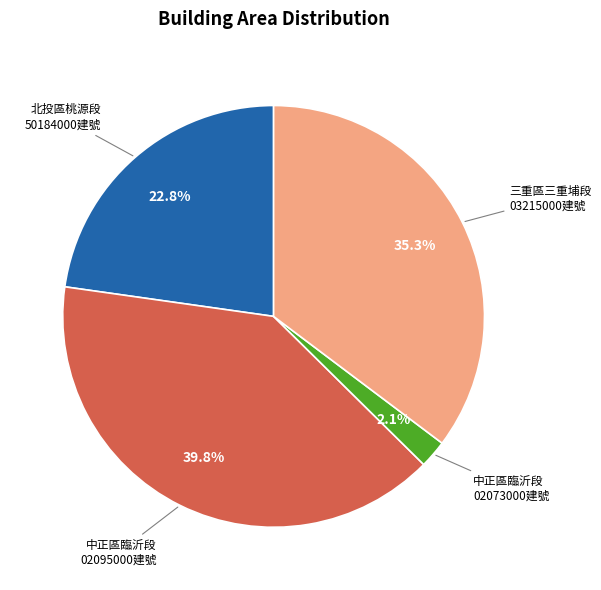

Is there a majority slice in this chart?

No